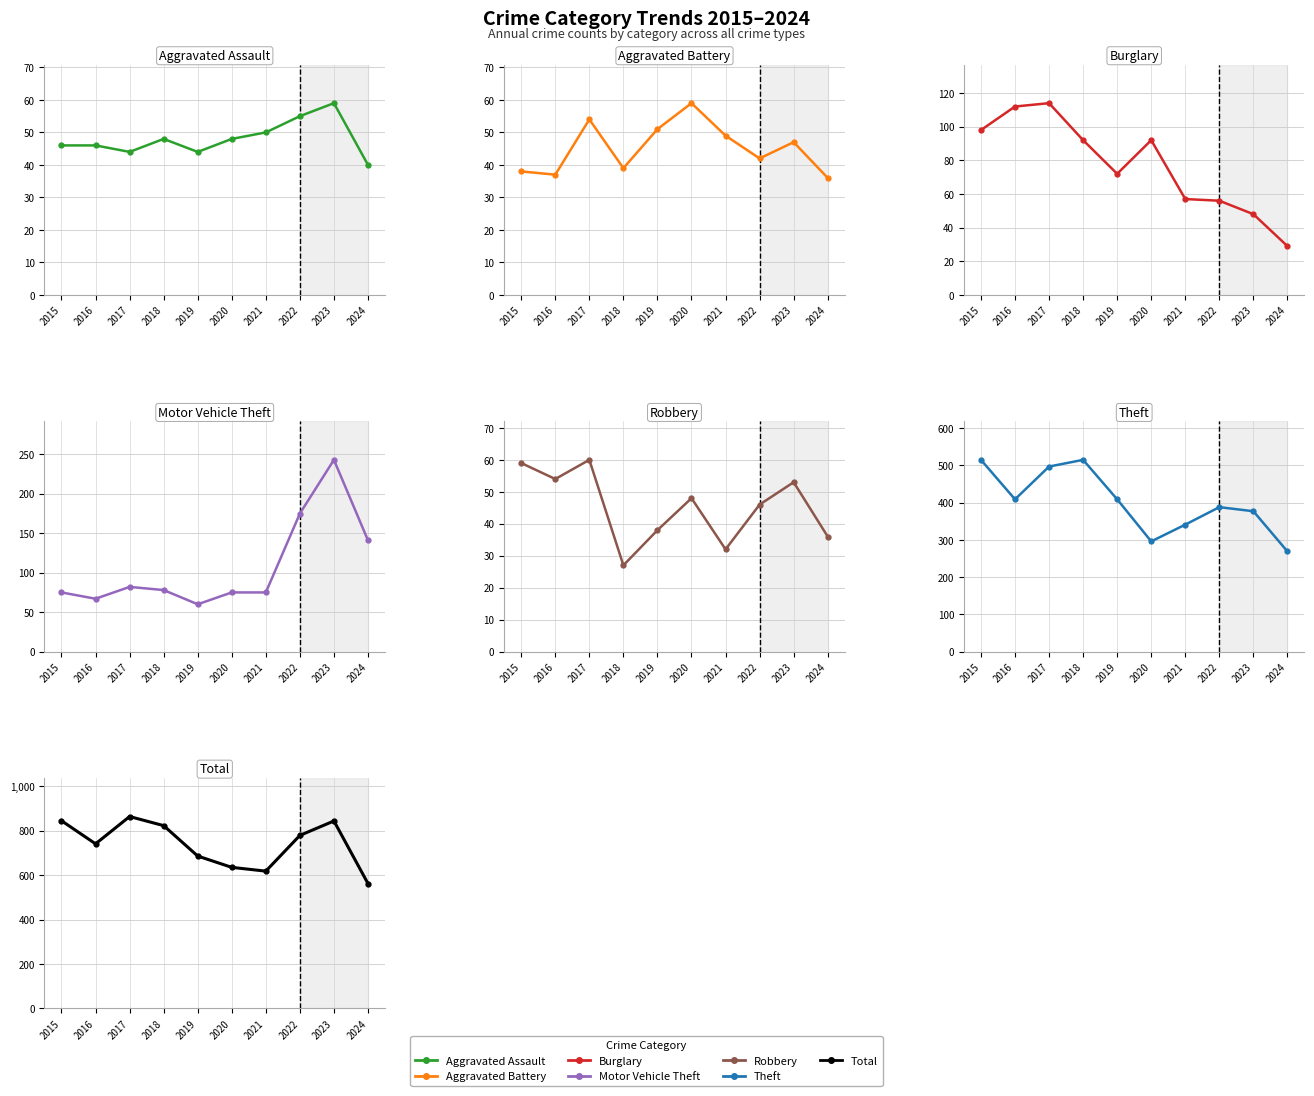

True or false: Robbery has more than 0 interior local peaks.

True